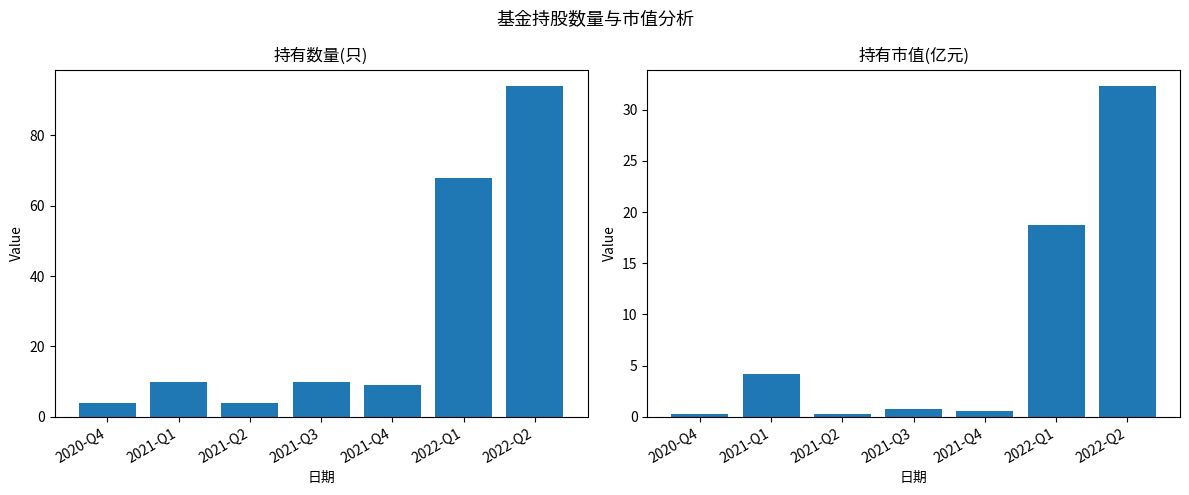

Reading left to right, list all the values displayed in this chart.

持有数量(只): 4.0	10.0	4.0	10.0	9.0	68.0	94.0
持有市值(亿元): 0.3	4.2	0.3	0.8	0.6	18.7	32.3